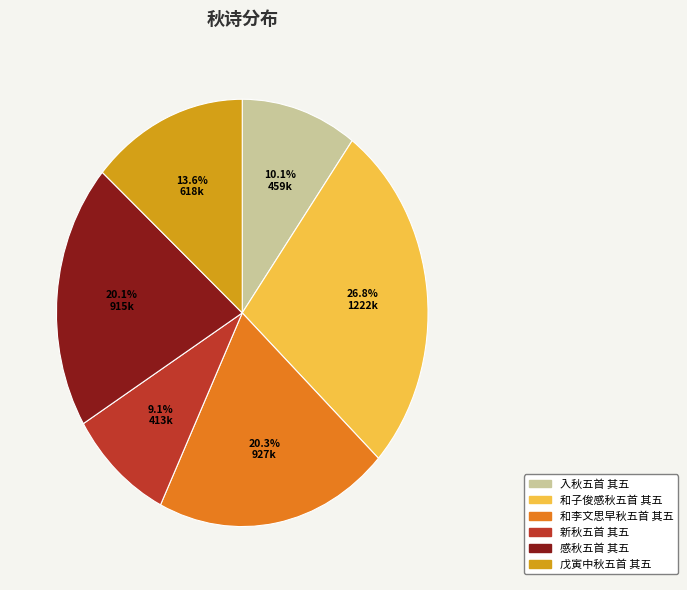

What is the largest slice in the pie chart?

和子俊感秋五首 其五